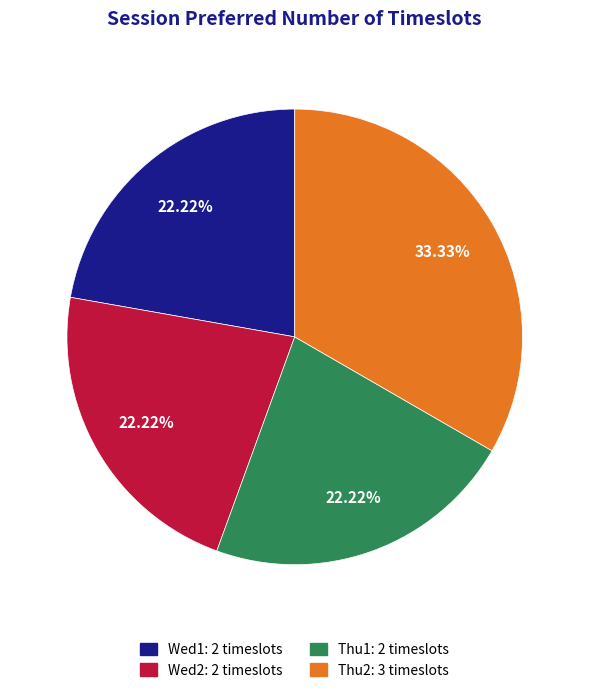

Is there a majority slice in this chart?

No